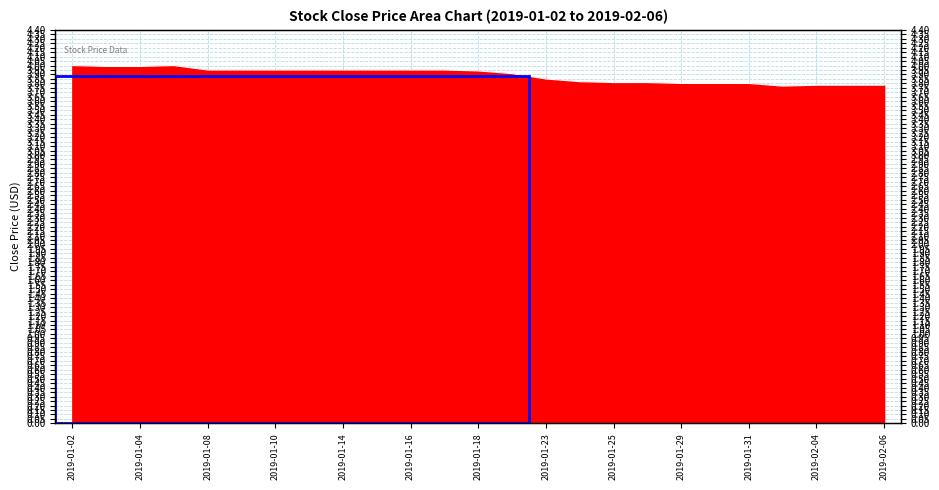

The chart shows a value of 3.8 at 2019-01-30. True or false?

True